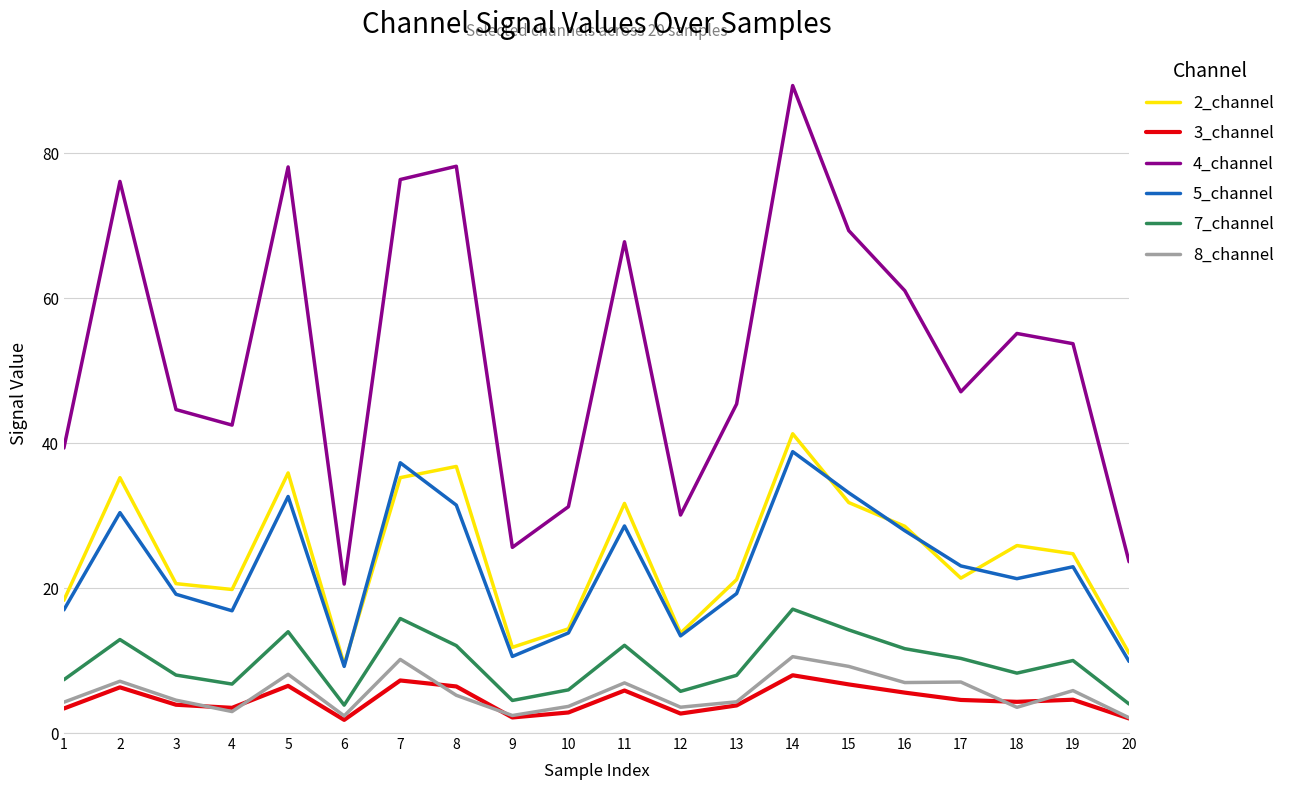

Does the chart have visible grid lines?

Yes